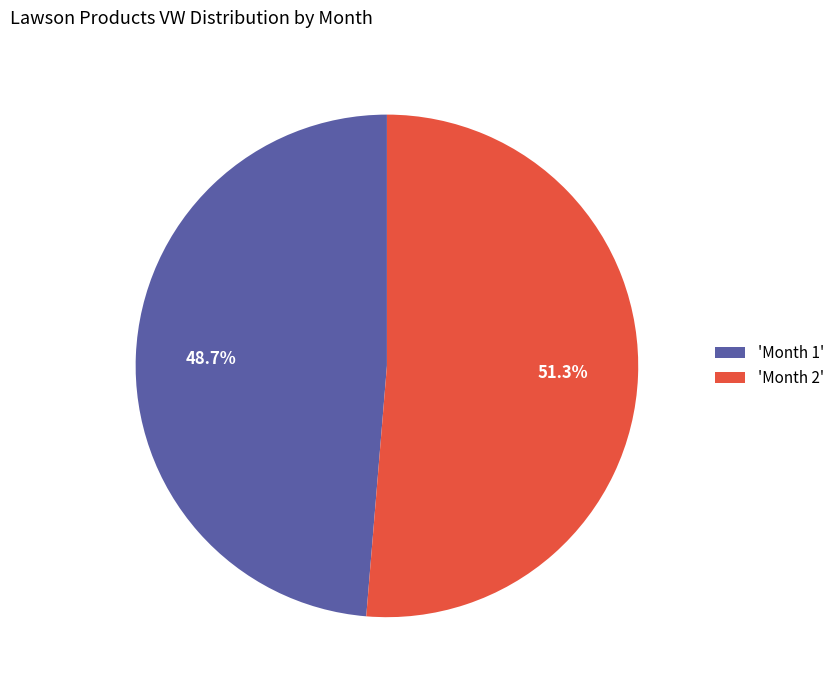

Rank the categories by value from lowest to highest.

'Month 1', 'Month 2'